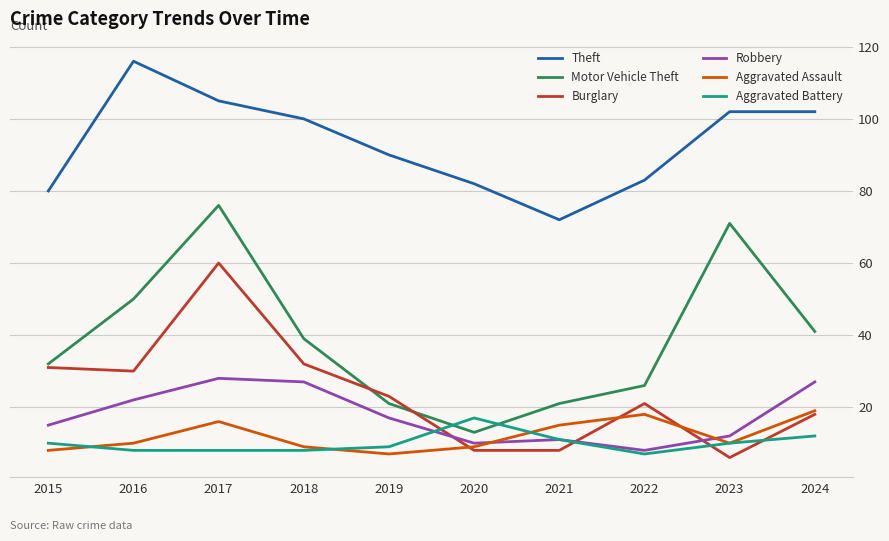

What is the sum of all Motor Vehicle Theft values?

390